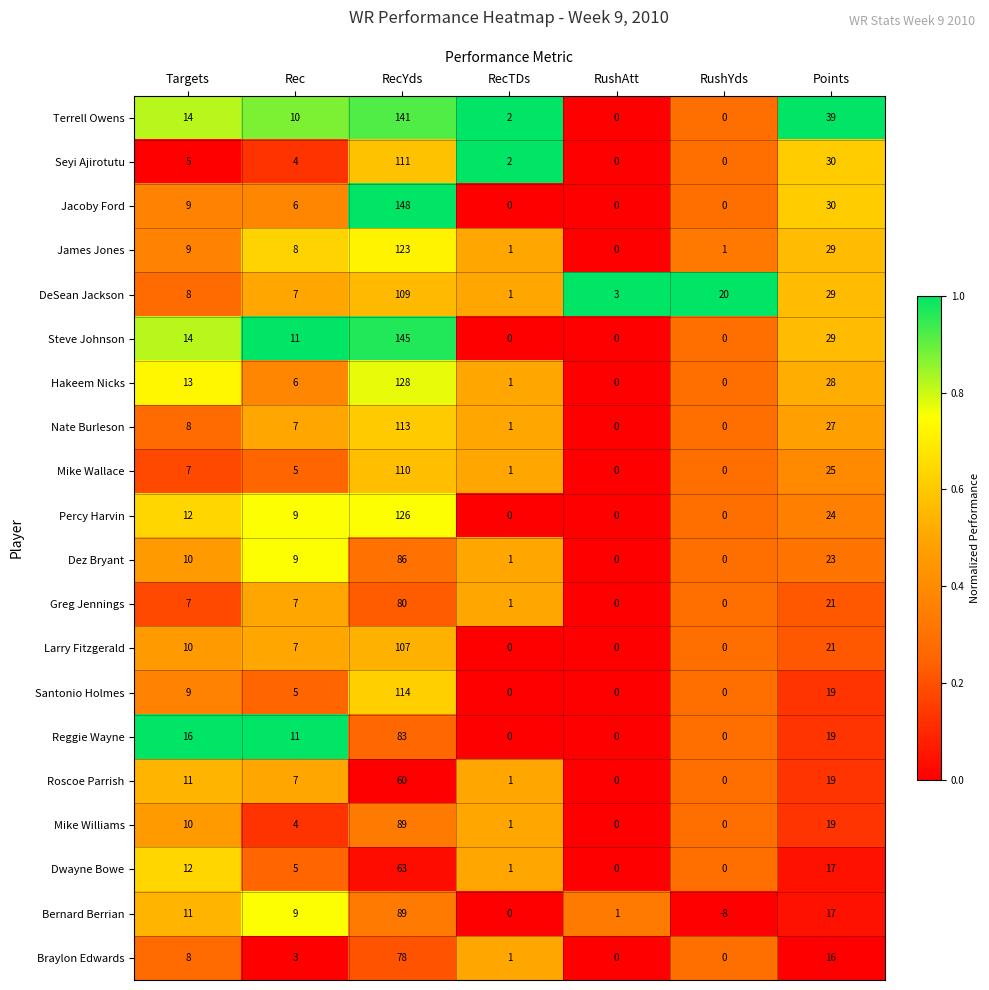

Count the number of data series in this chart.

20